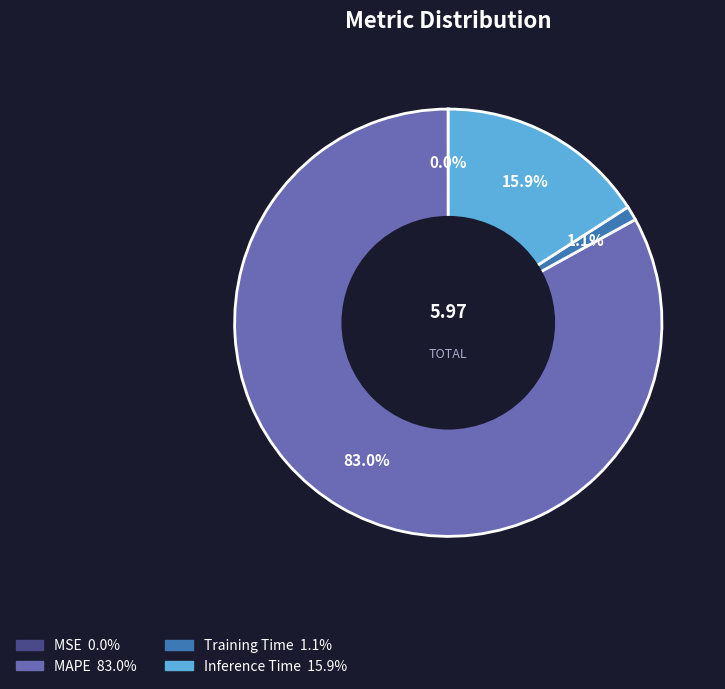

Do Inference Time and MAPE together represent more than half of the pie?

Yes